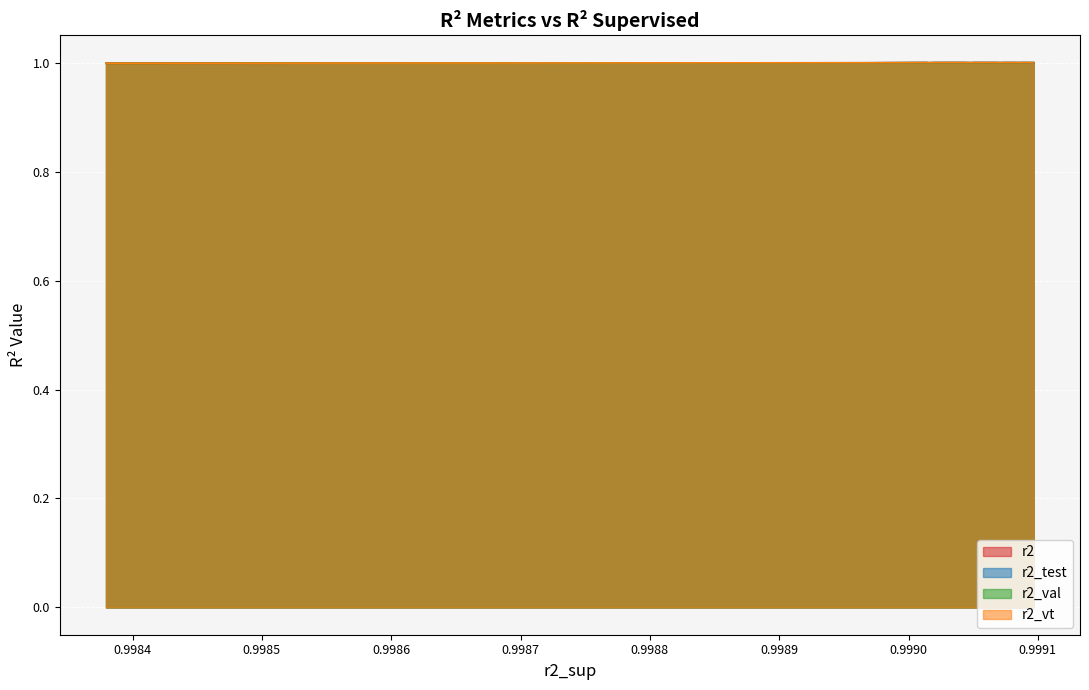

True or false: r2_test and r2_val cross at least once.

False